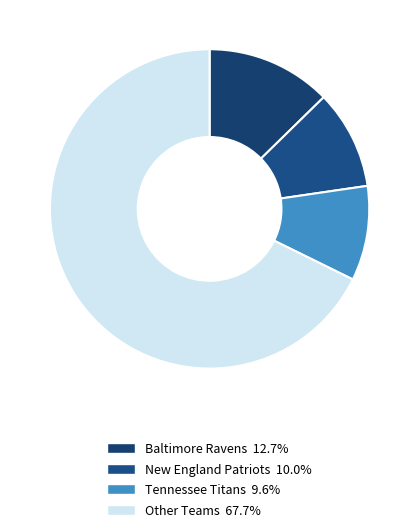

Is there a majority slice in this chart?

Yes